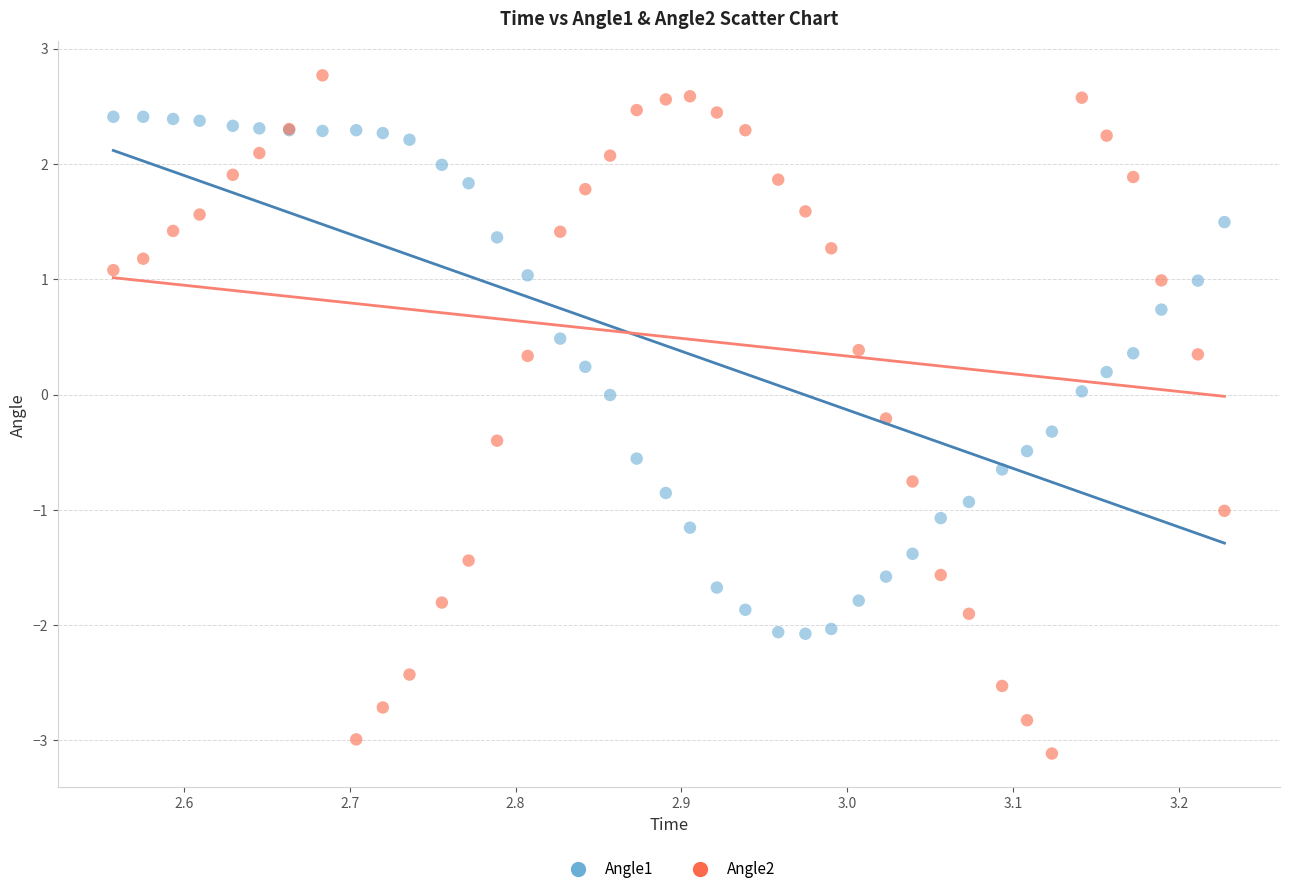

What is the X range (max minus min) for the scatter plot?

0.7